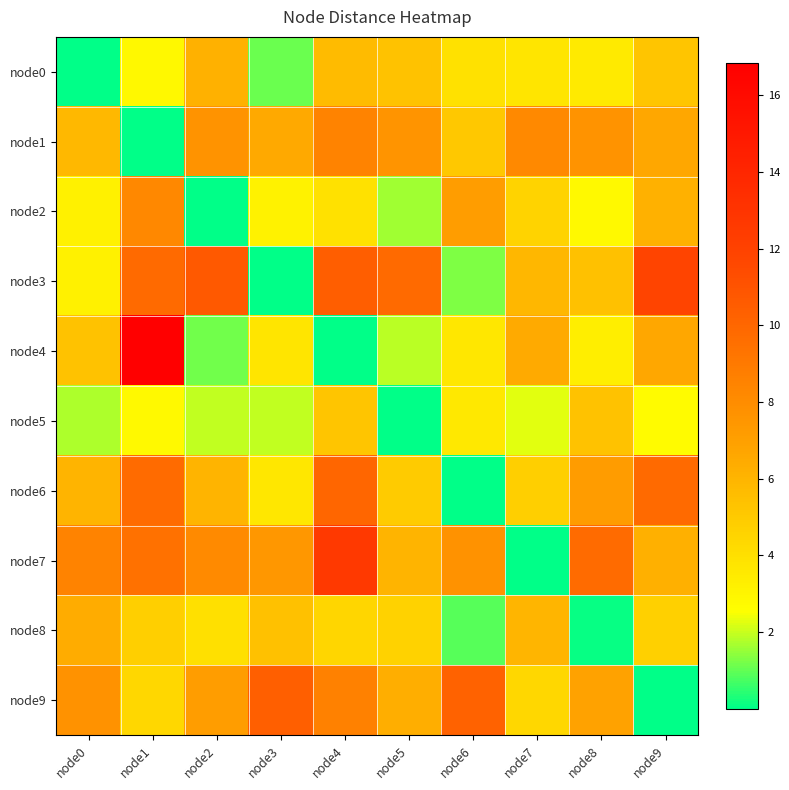

Which series changed the most between node0 and node7?

node7